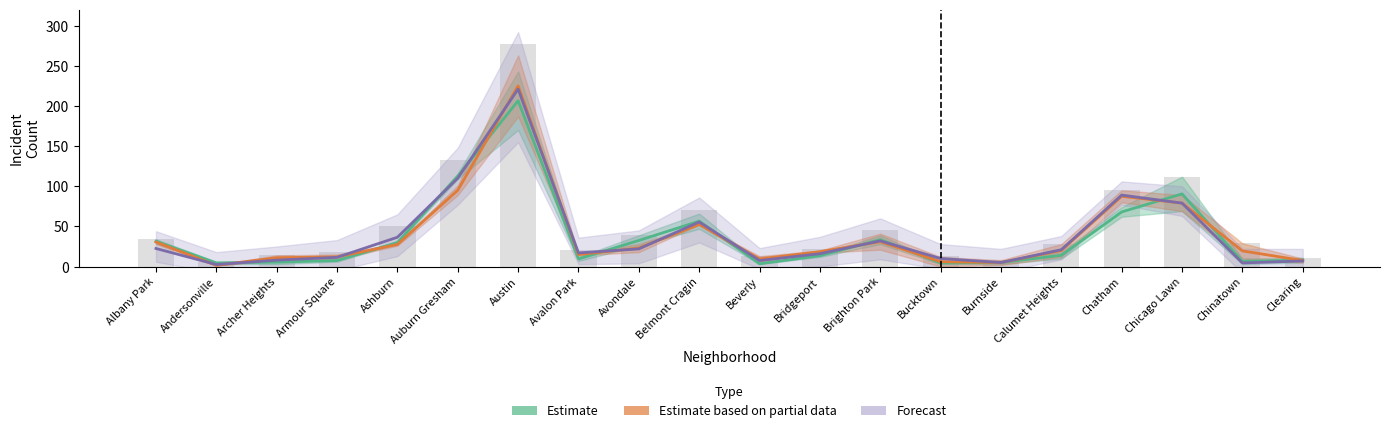

At which label does Estimate based on partial data first exceed 20?

Albany Park